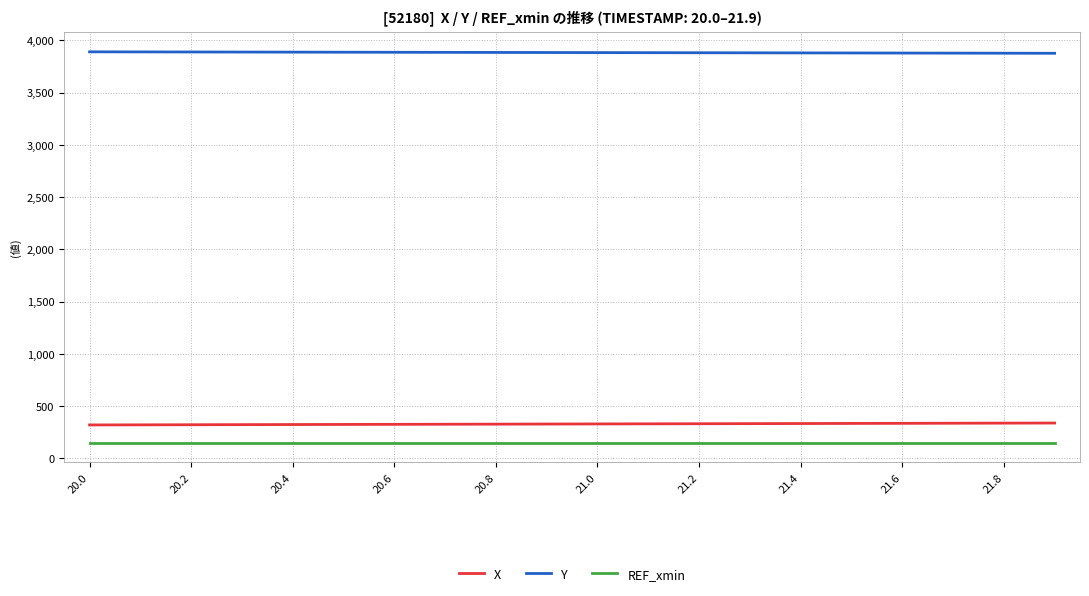

What are all the series names shown in the legend?

X, Y, REF_xmin